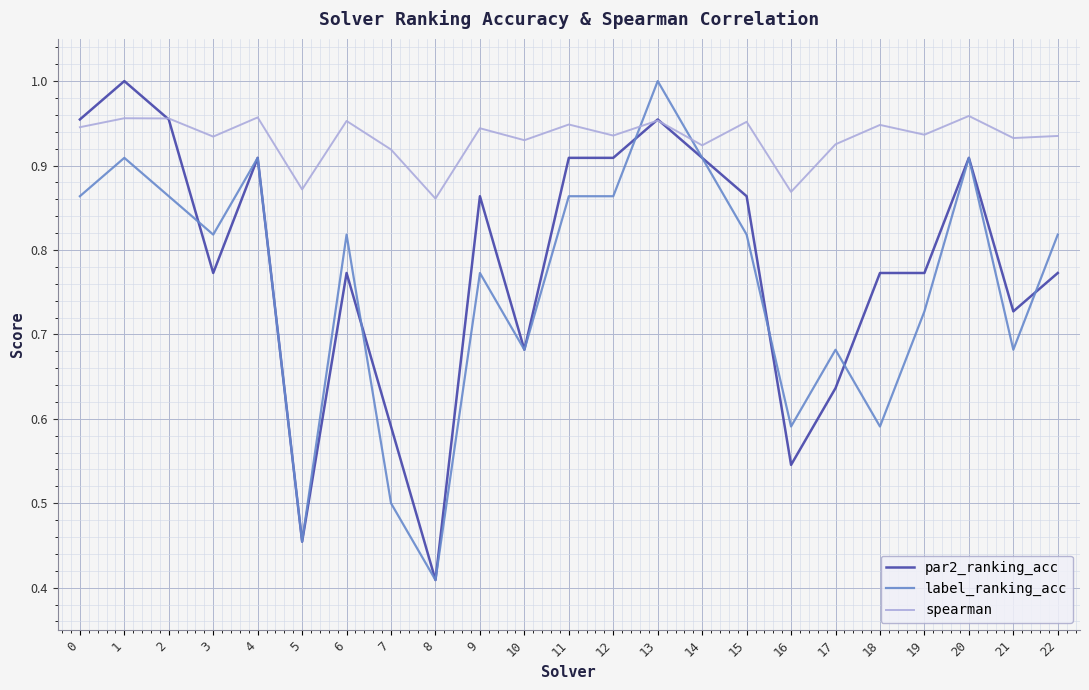

The spearman series shows 1.7 at 10. True or false?

False